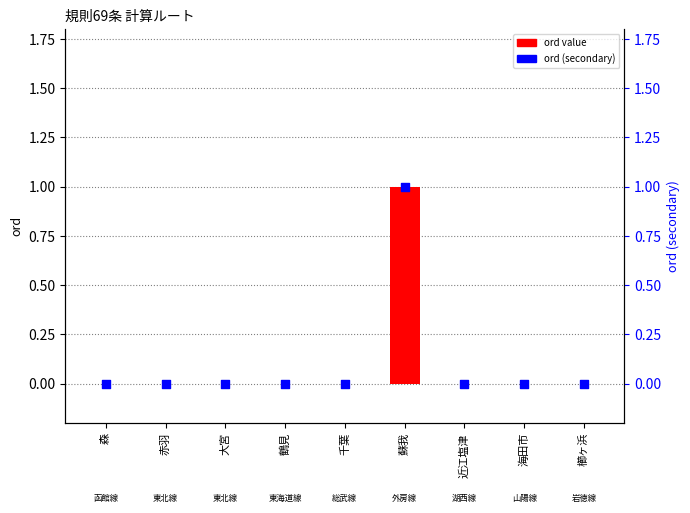

Is the value of ord value at 櫛ヶ浜 greater than the value of ord (secondary) at 赤羽?

No